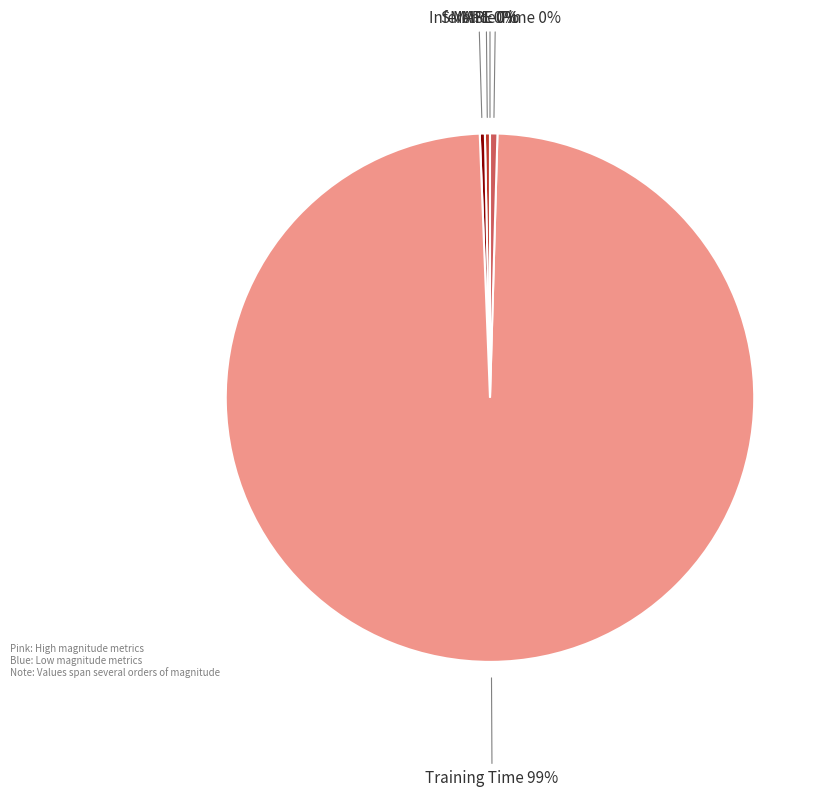

Which slice is the largest?

Training Time